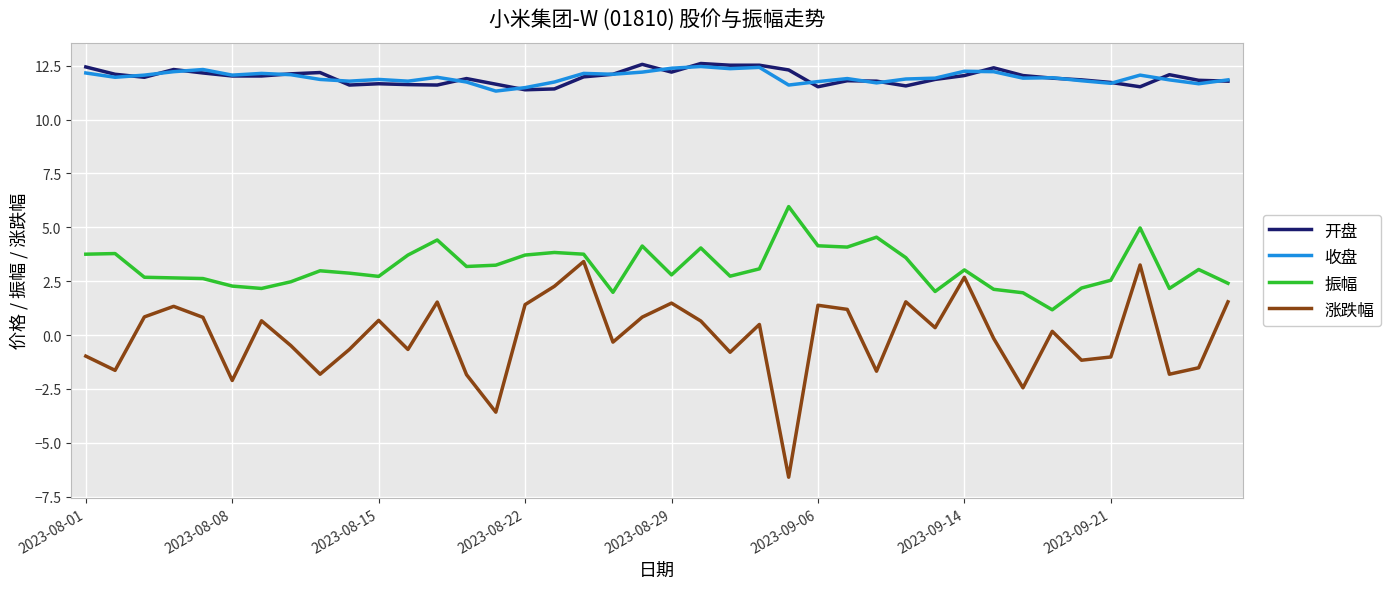

True or false: 开盘 and 收盘 intersect in this chart.

True